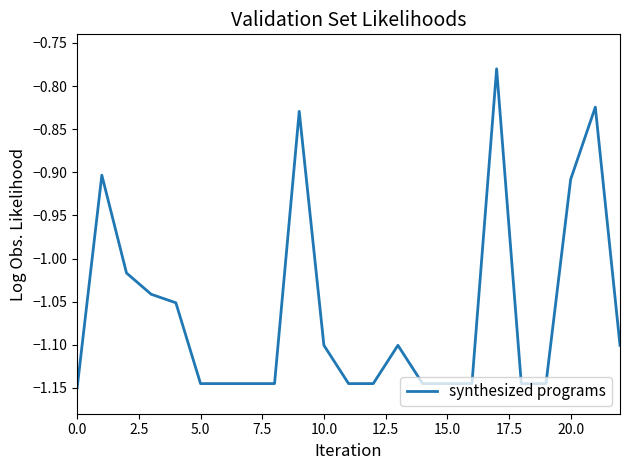

What is the difference between the maximum and minimum values?

0.4